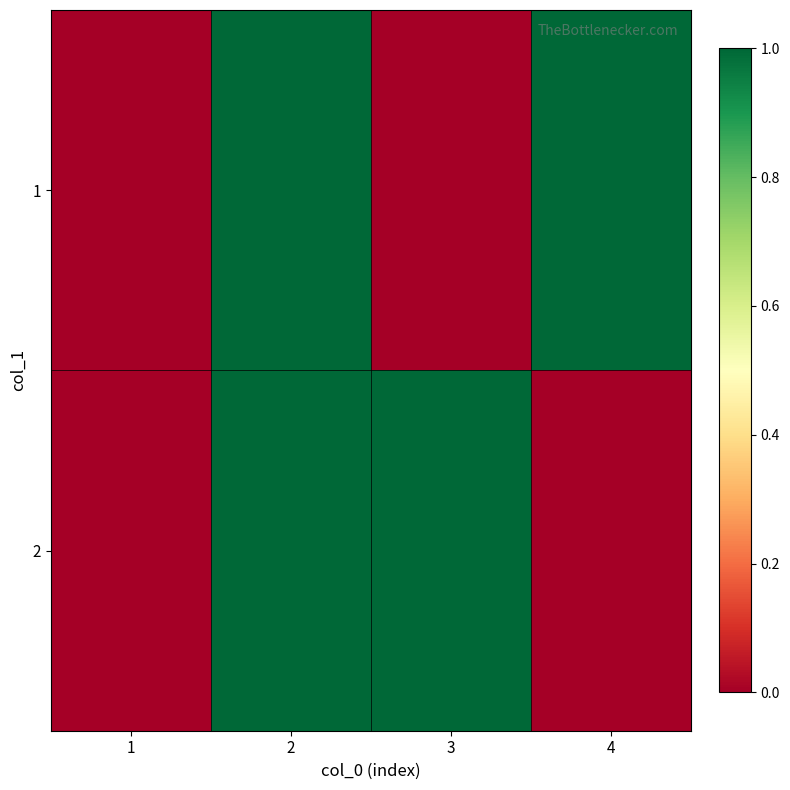

Reading left to right, list all the values displayed in this chart.

1: 1=0	2=1	3=0	4=1
2: 1=0	2=1	3=1	4=0